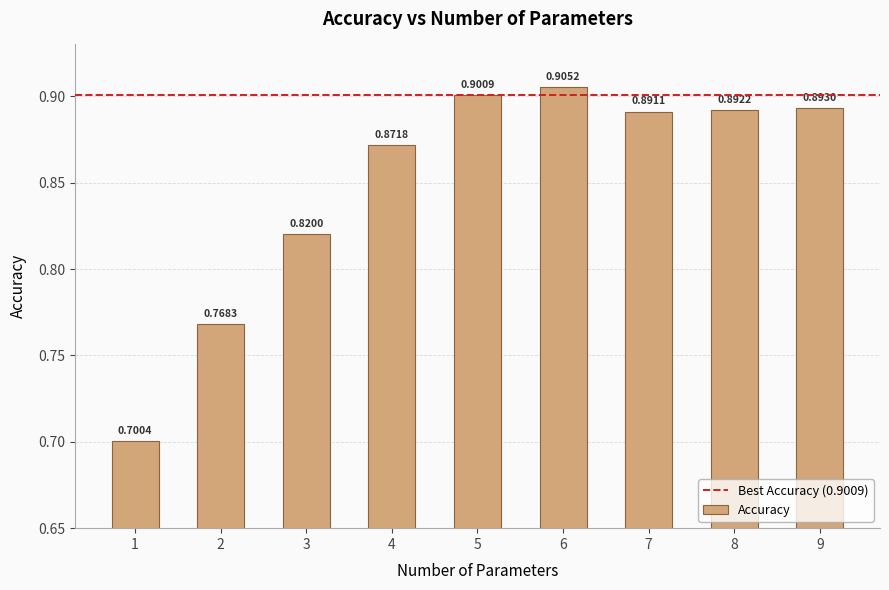

Is it true that the value at 4 is 0.9?

True